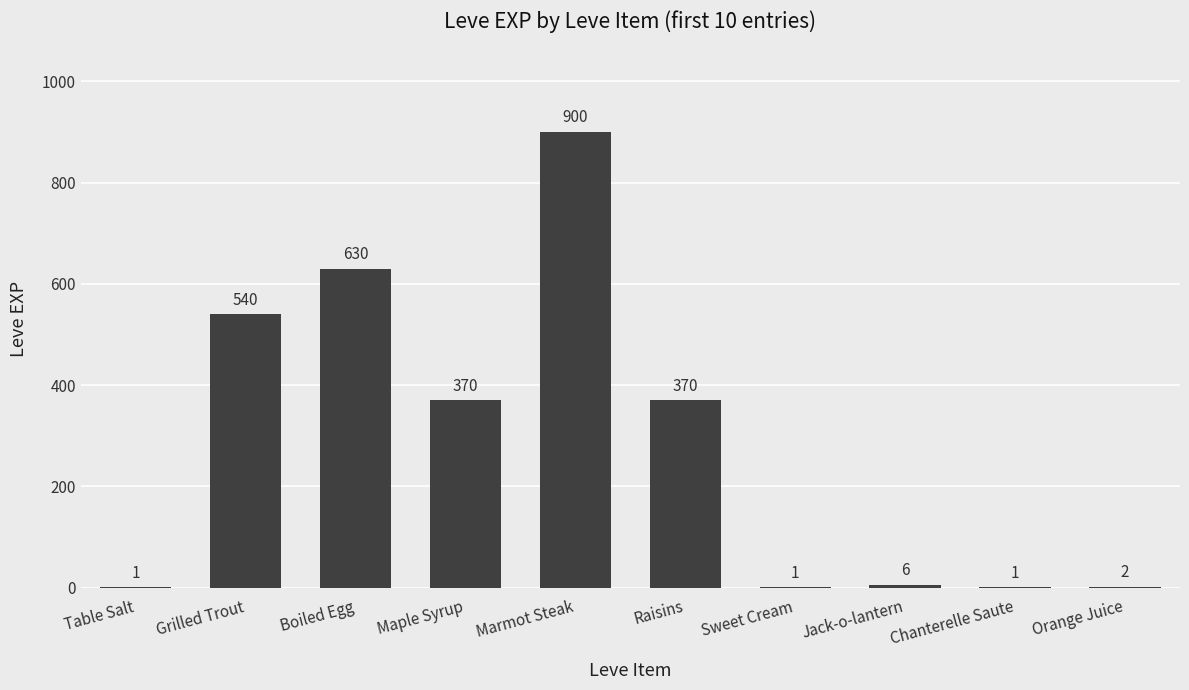

Which category has the highest value across all series?

Marmot Steak